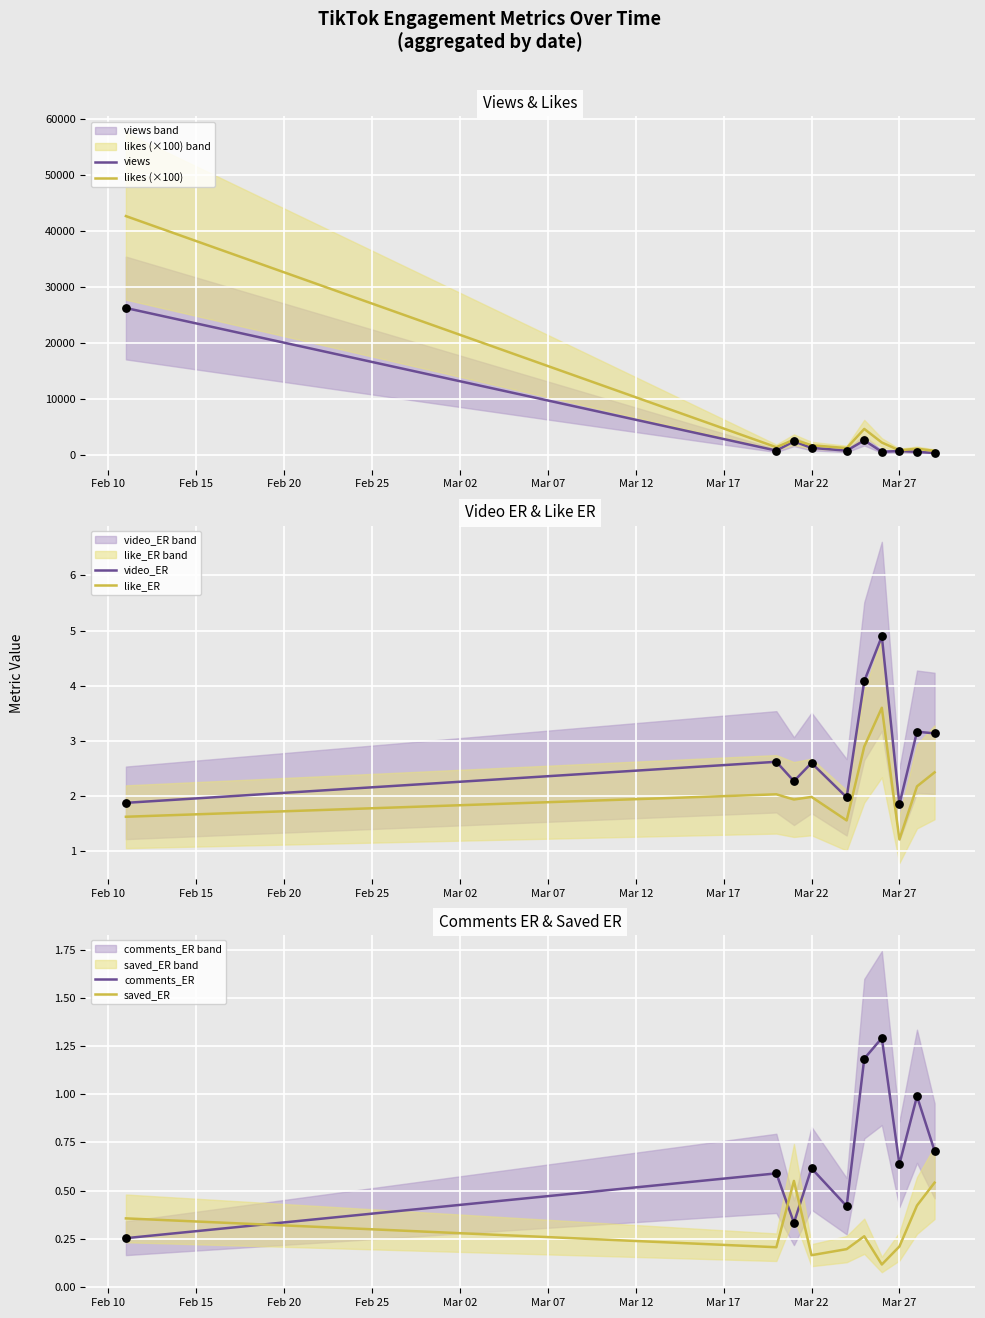

True or false: like_ER has a value of 1.2 at Mar 27.

True